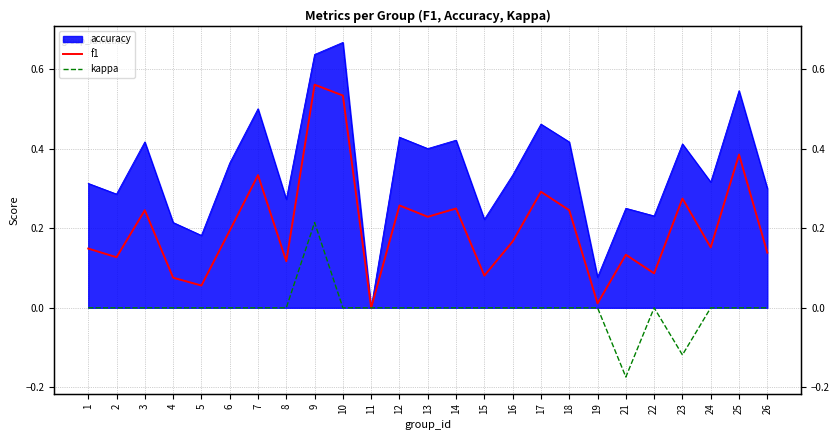

What is the total value across all series at 14?

0.2